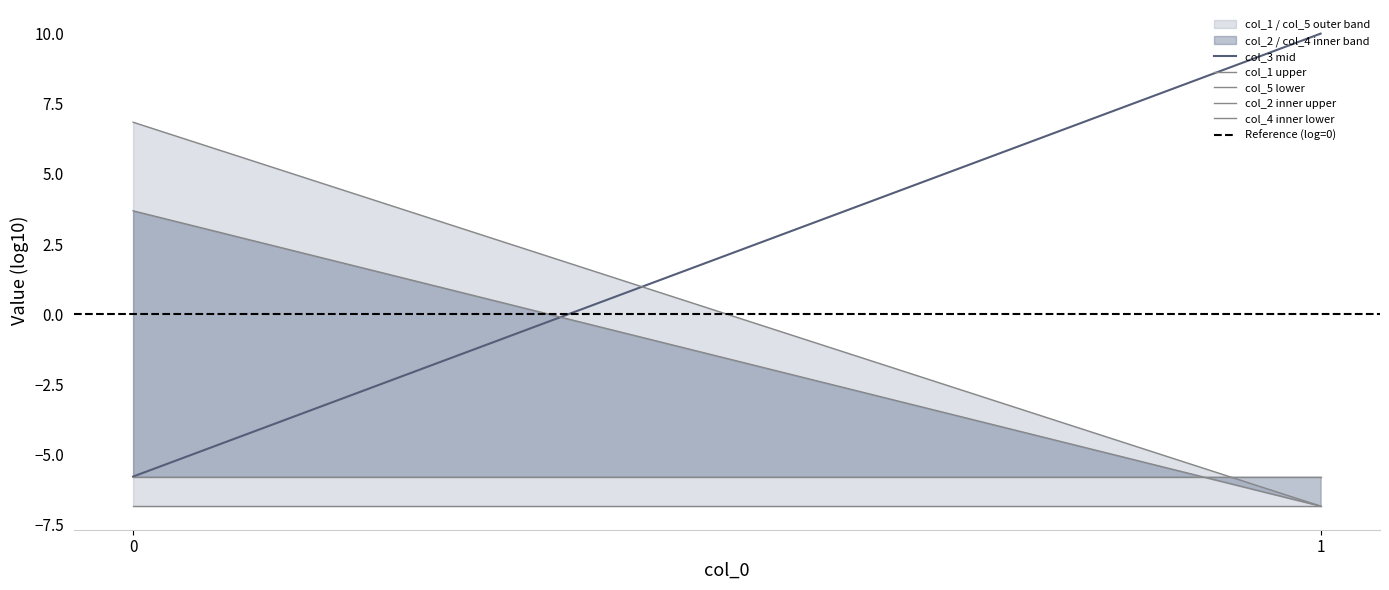

The value of col_1 upper at 1 is -6.8. True or false?

True